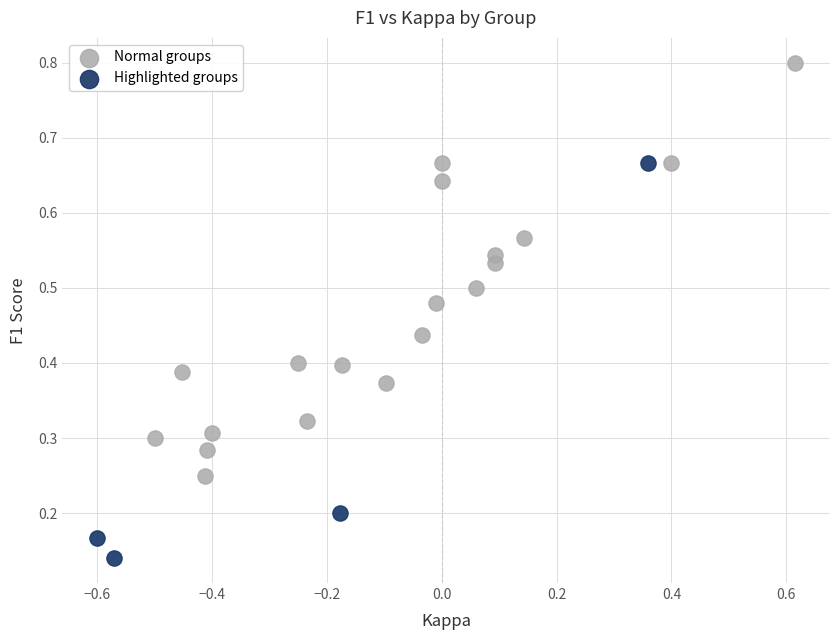

Which series reaches the minimum Y coordinate?

Highlighted groups